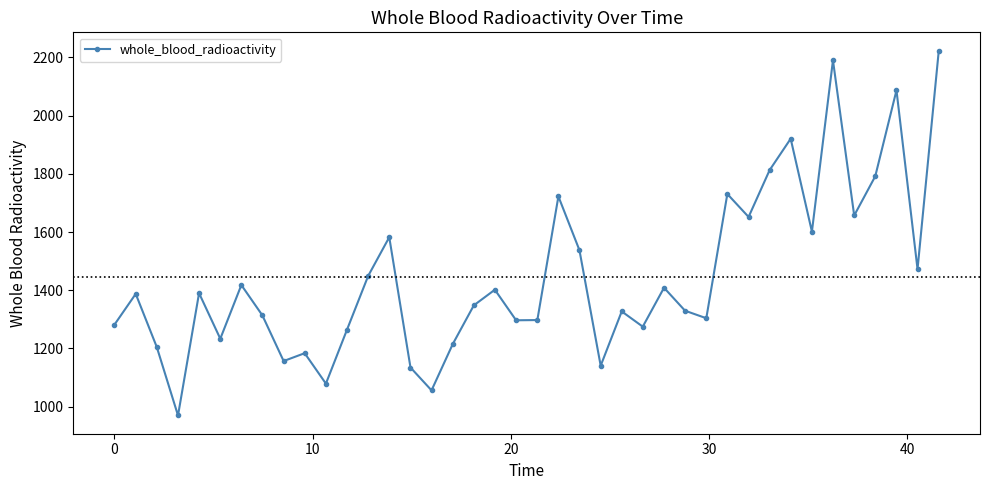

What is the smallest value displayed?

969.8